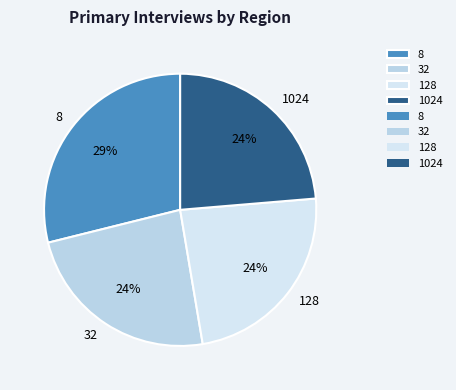

To the nearest percent, what portion does 128 represent?

24%